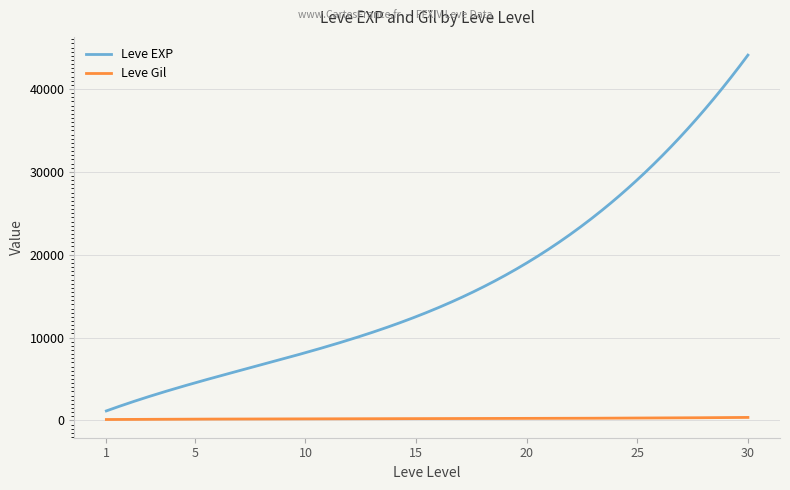

True or false: Leve EXP and Leve Gil intersect in this chart.

False